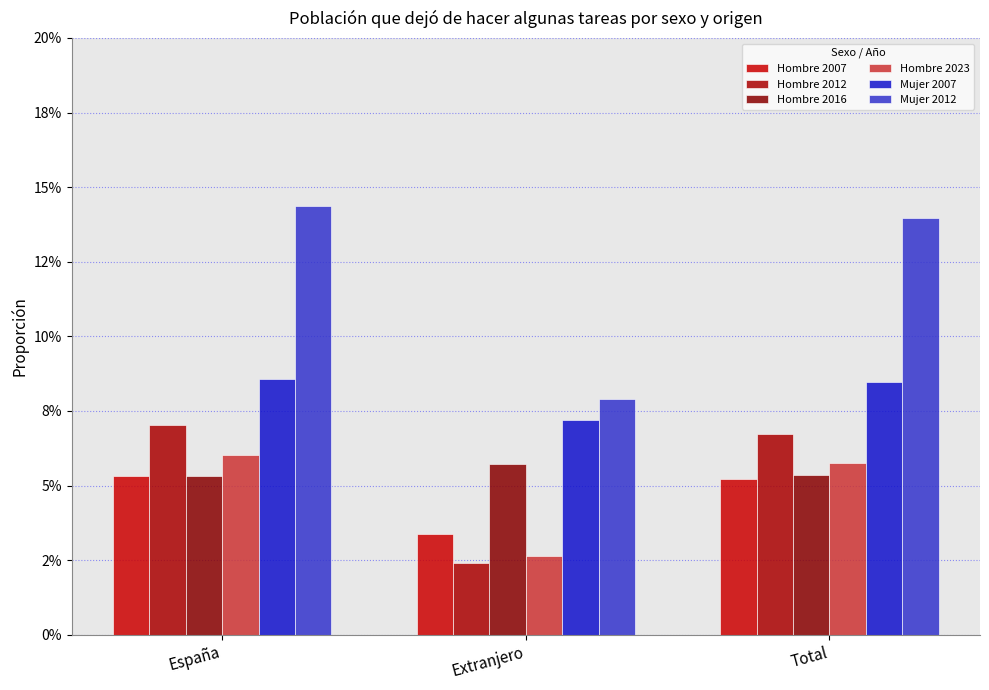

What is the value of the Hombre 2016 bar at the 3rd from the left?

5.3